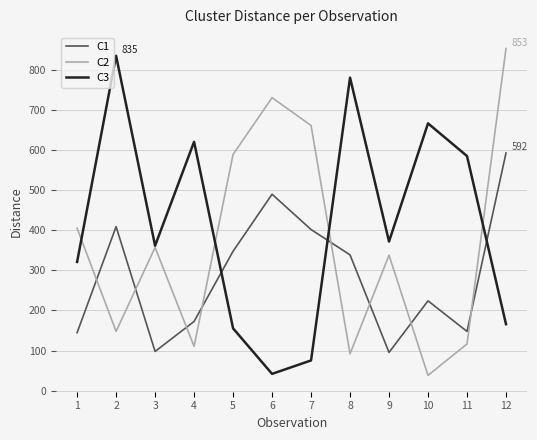

The value of C1 at 5 is 347.4. True or false?

True